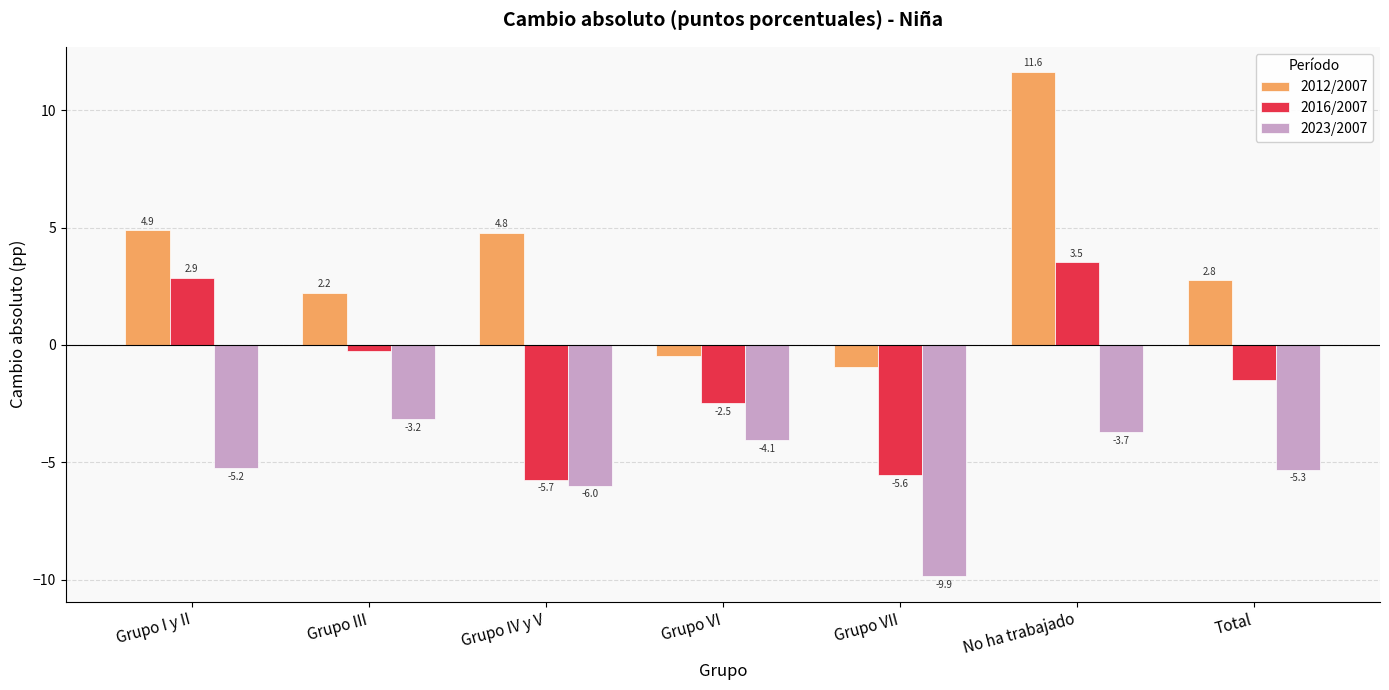

List the labels in order of 2023/2007 value, smallest first.

Grupo VII, Grupo IV y V, Total, Grupo I y II, Grupo VI, No ha trabajado, Grupo III